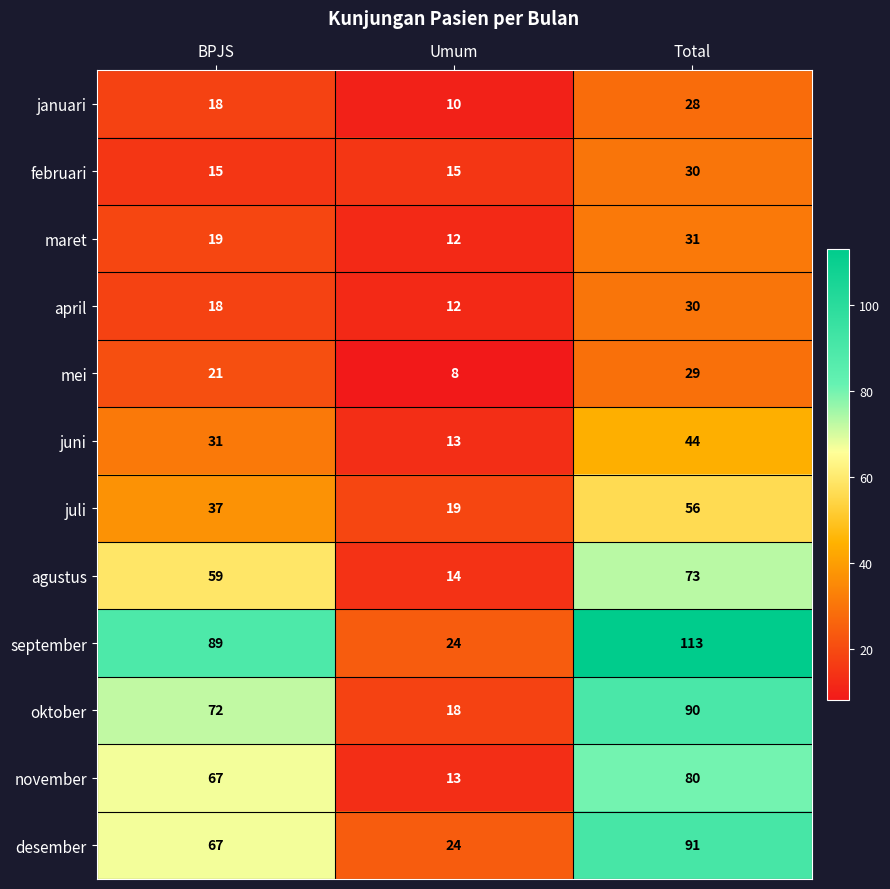

The agustus series shows 20 at Umum. True or false?

False